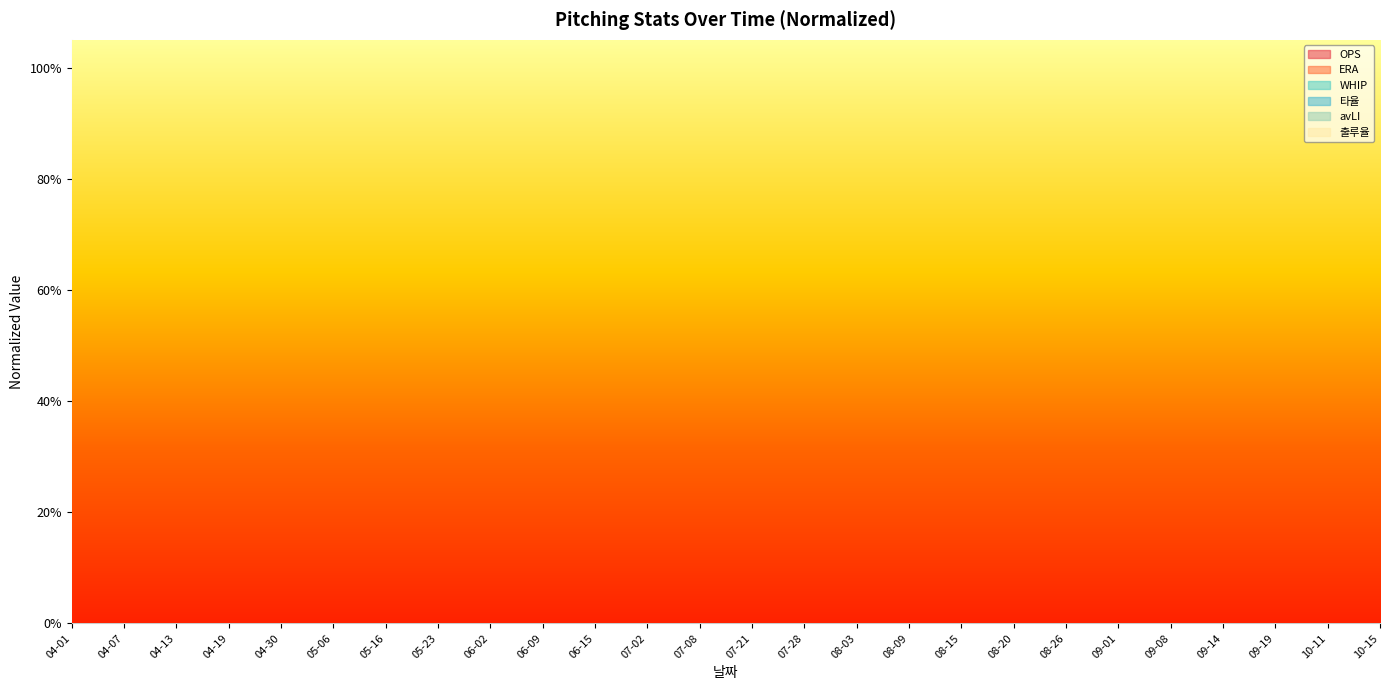

What are all the series names shown in the legend?

OPS, ERA, WHIP, 타율, avLI, 출루율